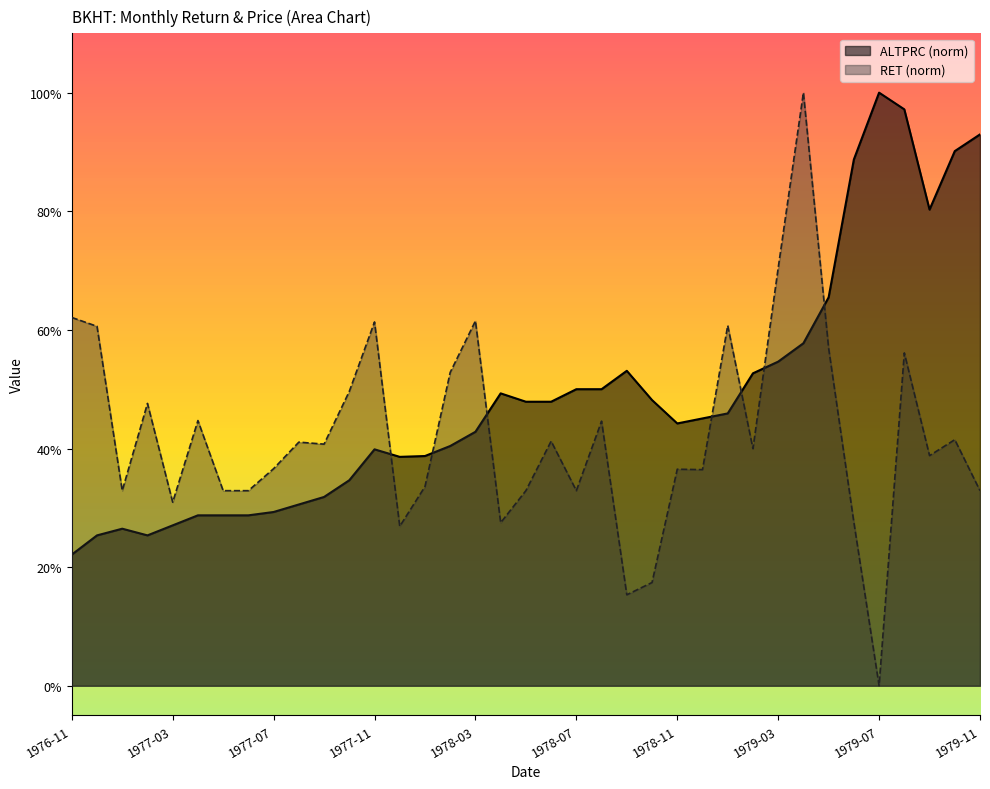

At which category does RET reach its first local peak?

1977-02